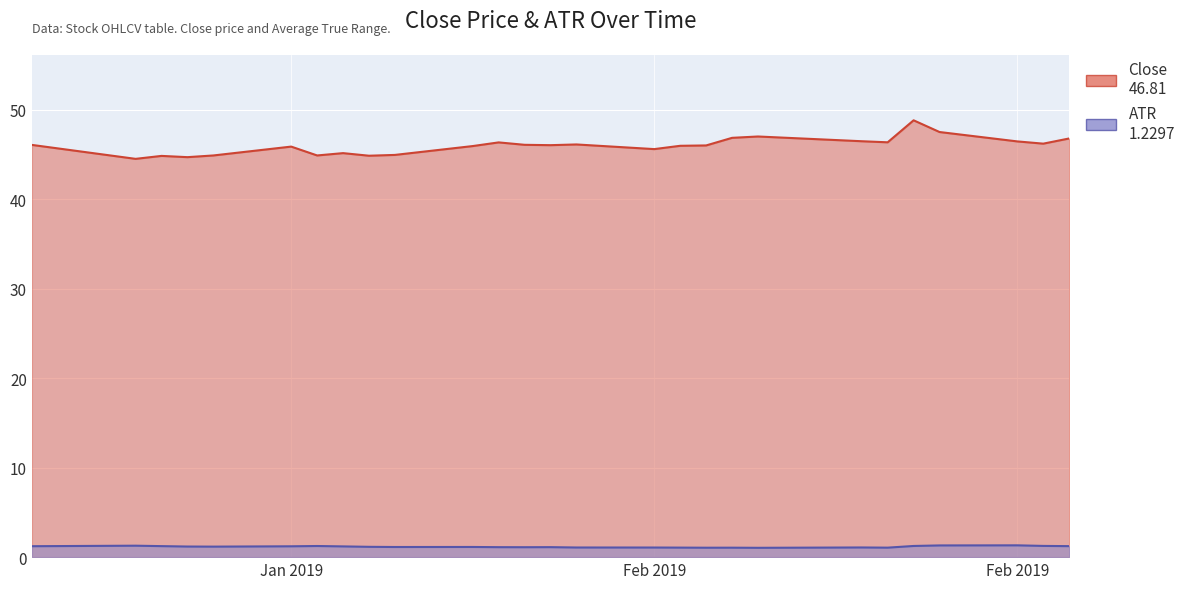

What position from the right is 2019-02-20?

6